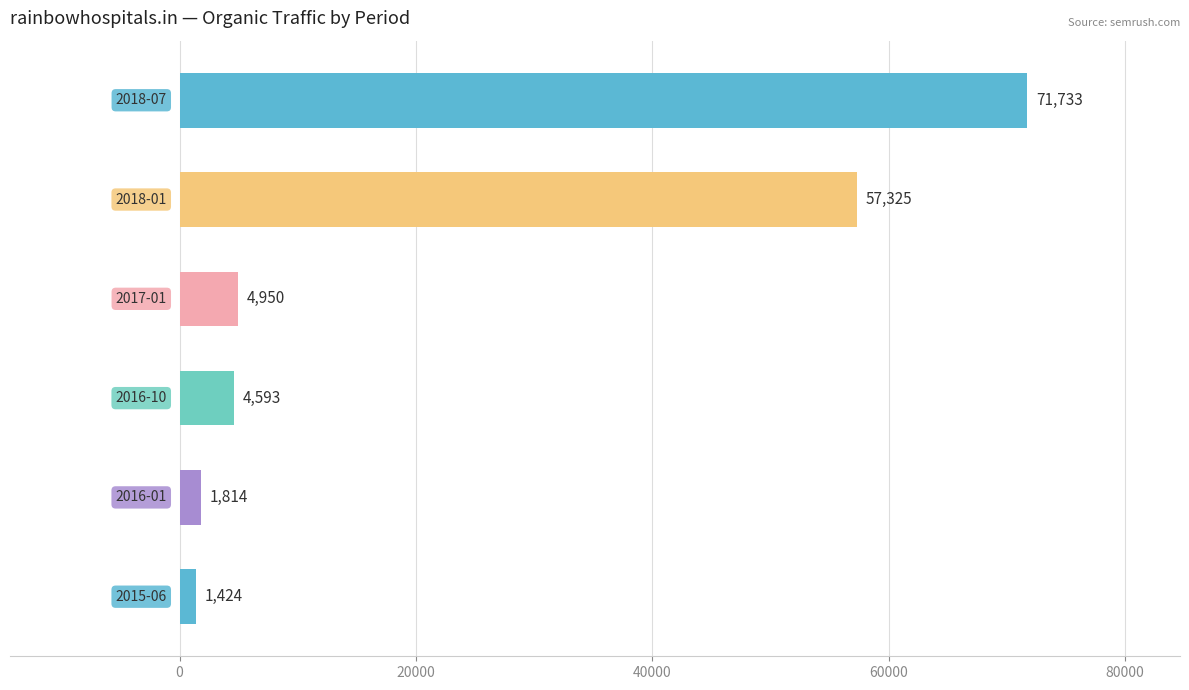

What is the minimum value shown in the chart?

1424